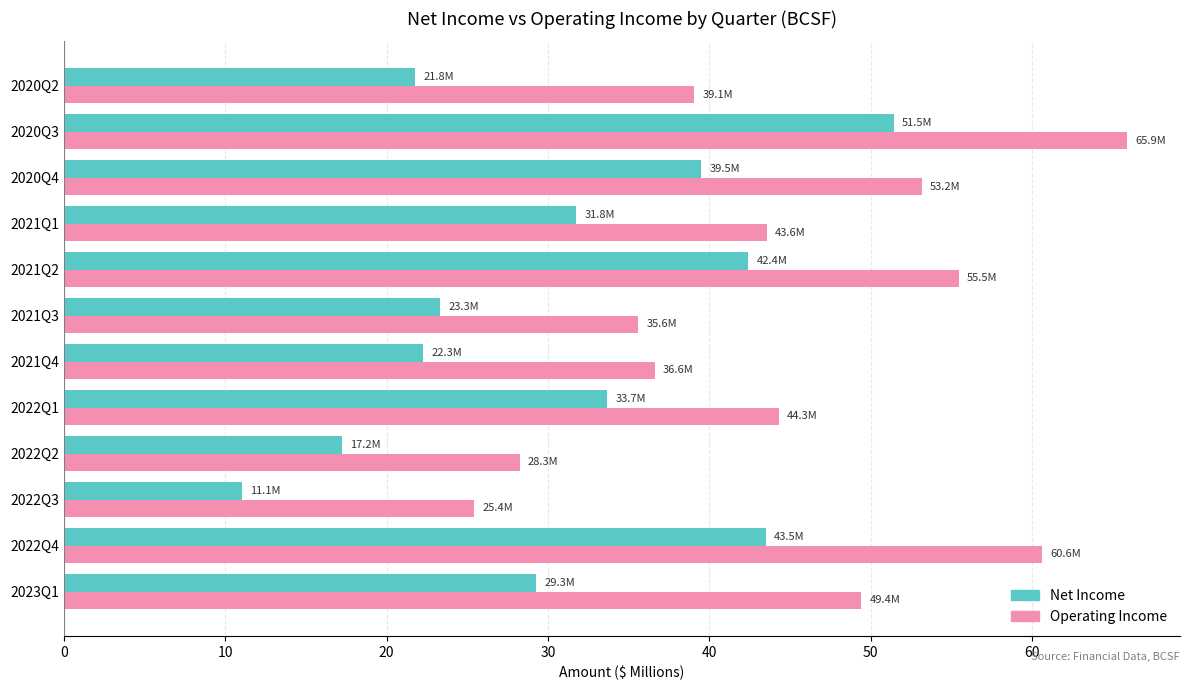

What is the lowest value of the Operating Income series?

25.4